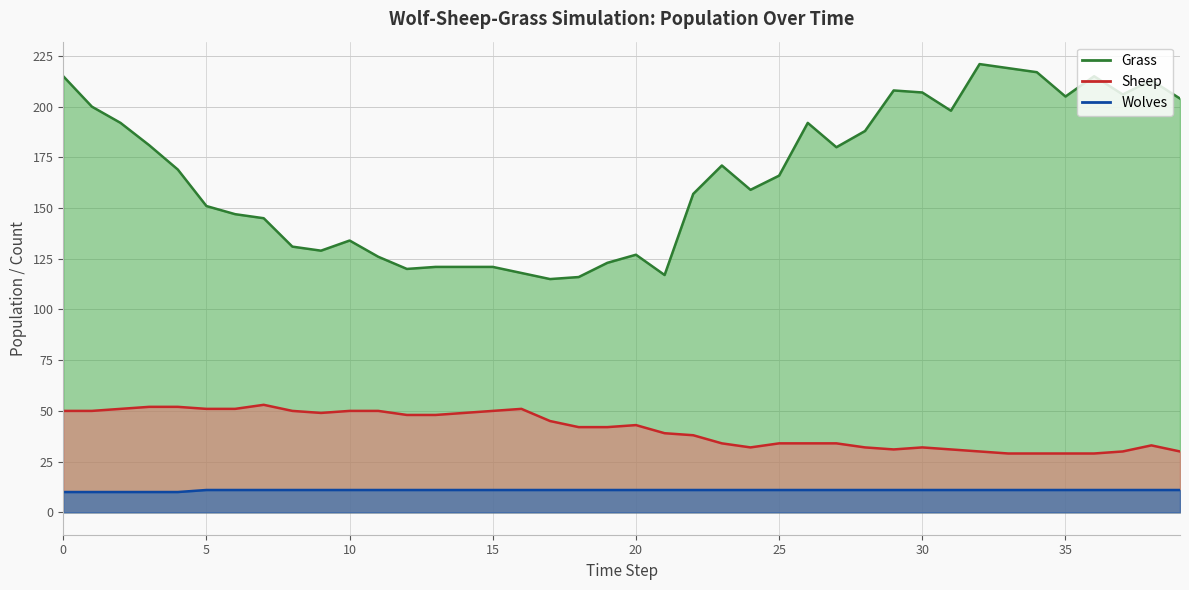

What is the value of the Wolves point at the 8th from the left?

11